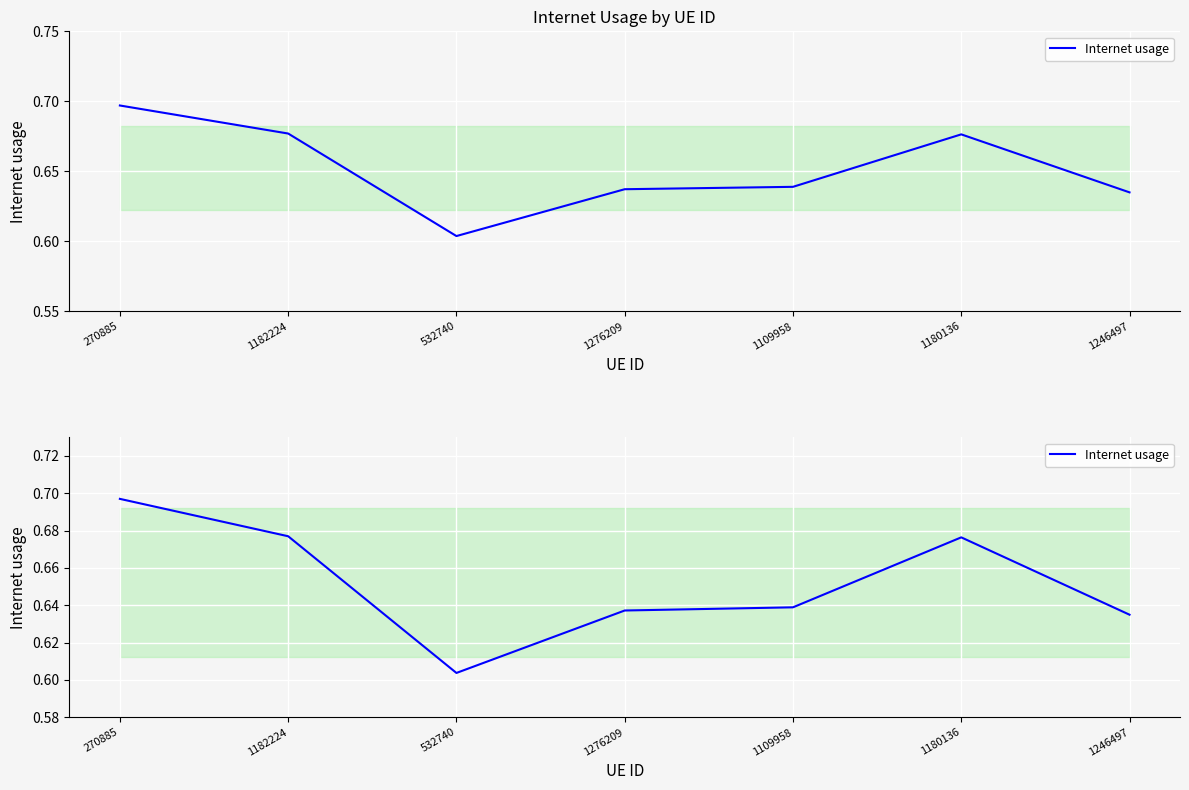

How many interior local peaks (higher than both neighbors) does the data have?

1